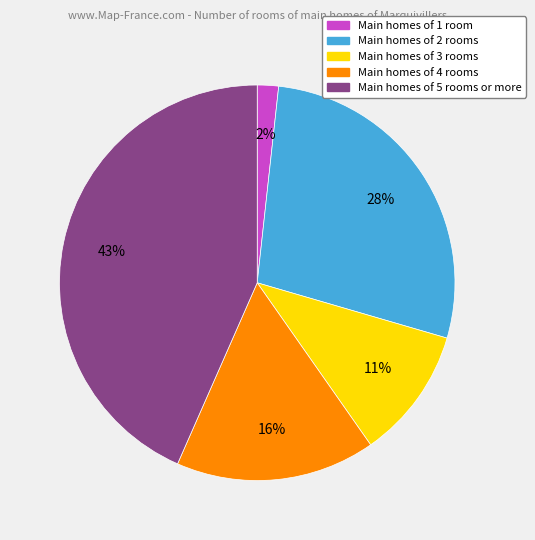

Is there a majority slice in this chart?

No